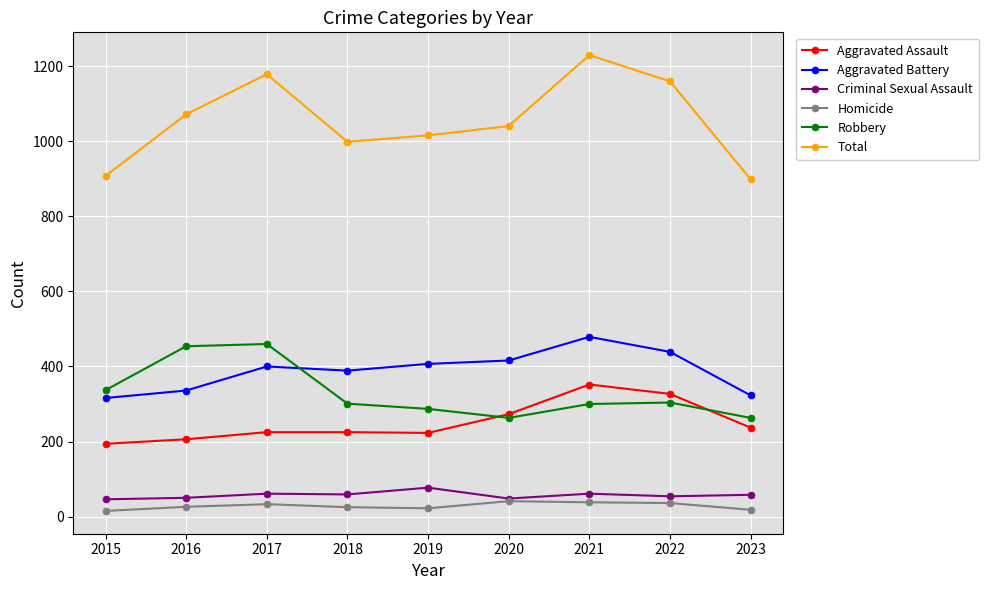

True or false: Total and Homicide intersect in this chart.

False